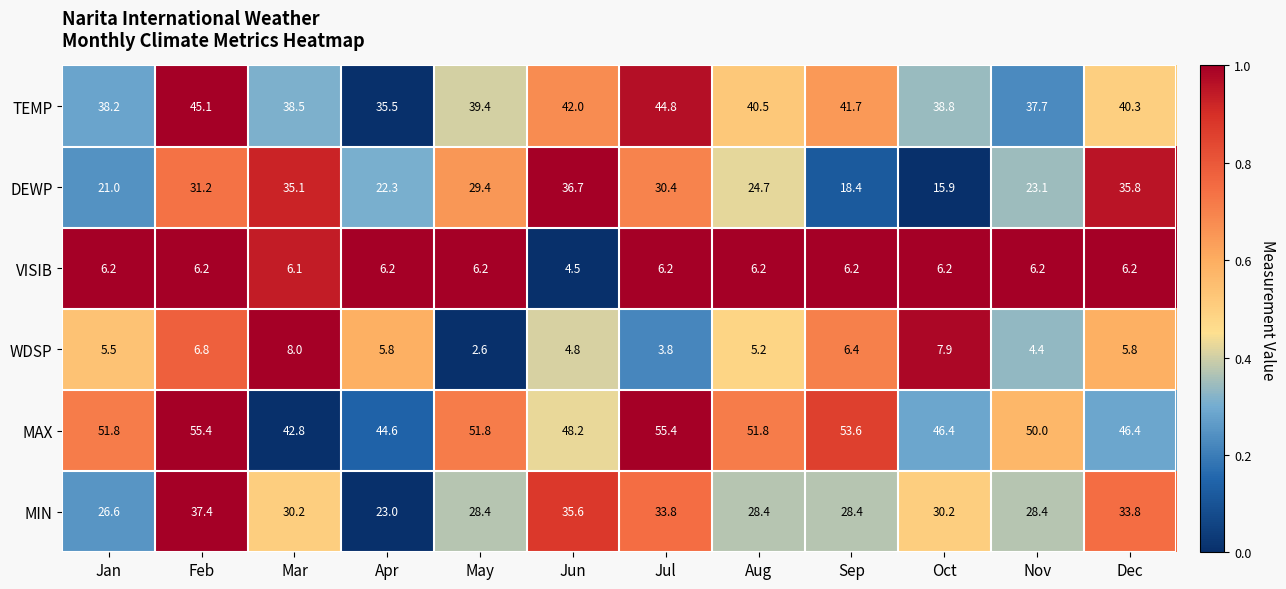

At Dec, list the series in order from smallest to largest.

WDSP, VISIB, MIN, DEWP, TEMP, MAX